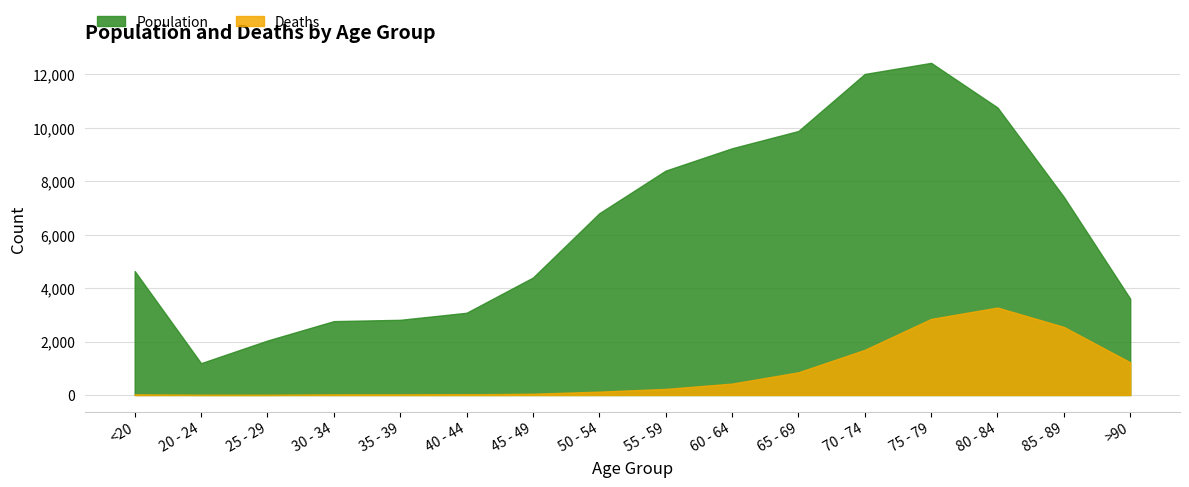

What is the label of the 10th point from the left?

60 - 64